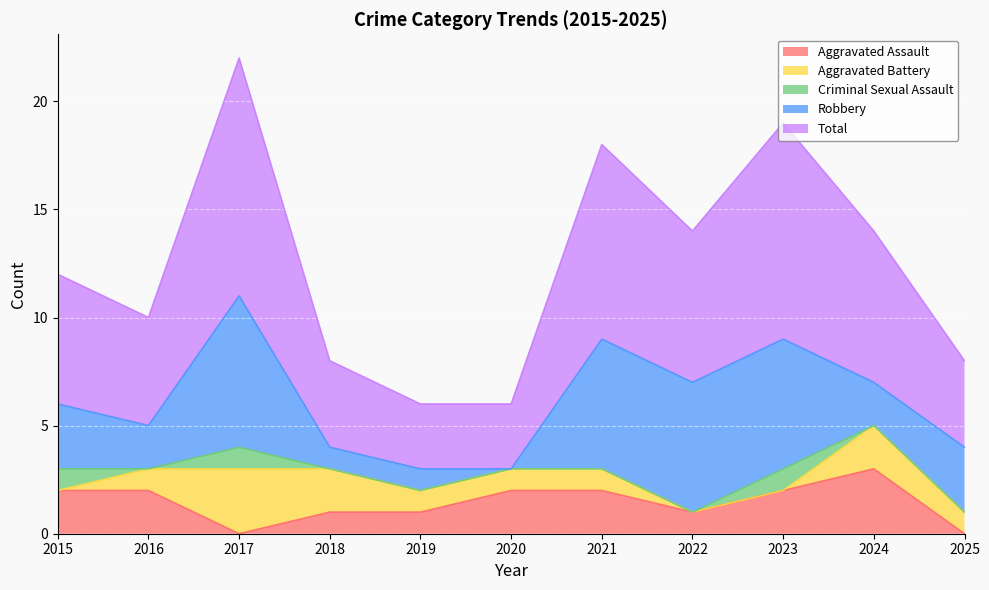

At which category does Aggravated Assault reach its first local valley?

2017